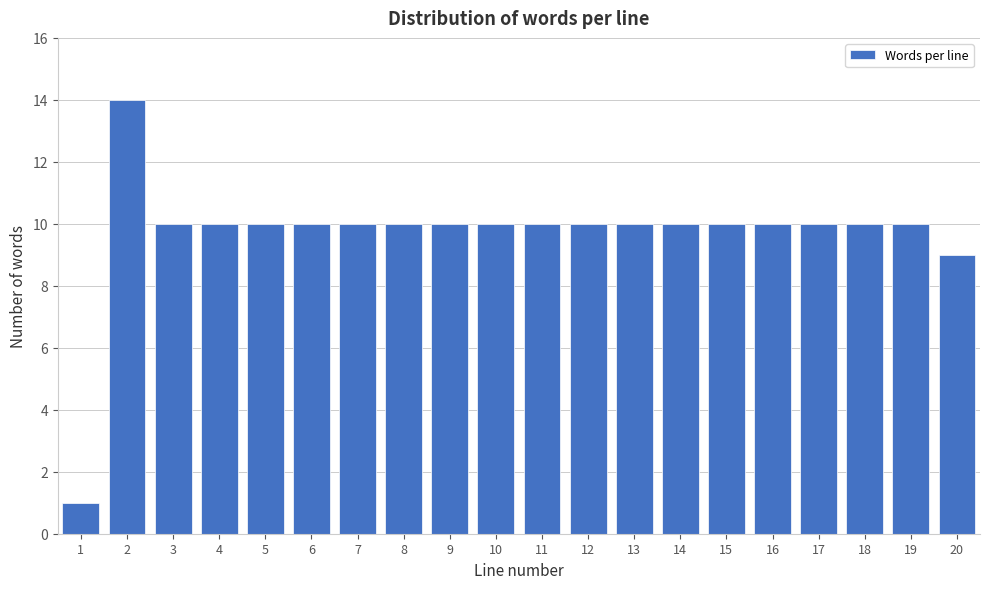

Reading right to left, what are all the values shown in this chart?

20=9	19=10	18=10	17=10	16=10	15=10	14=10	13=10	12=10	11=10	10=10	9=10	8=10	7=10	6=10	5=10	4=10	3=10	2=14	1=1